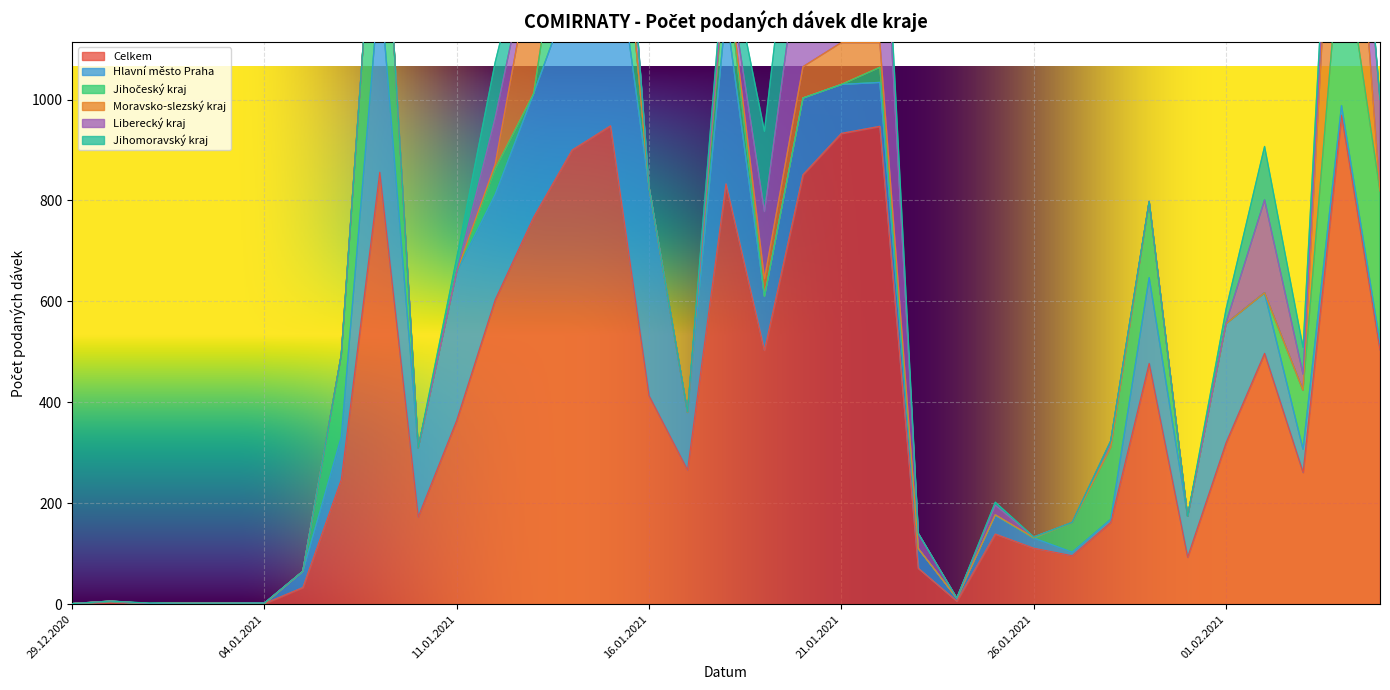

What position from the left is 11.01.2021?

11